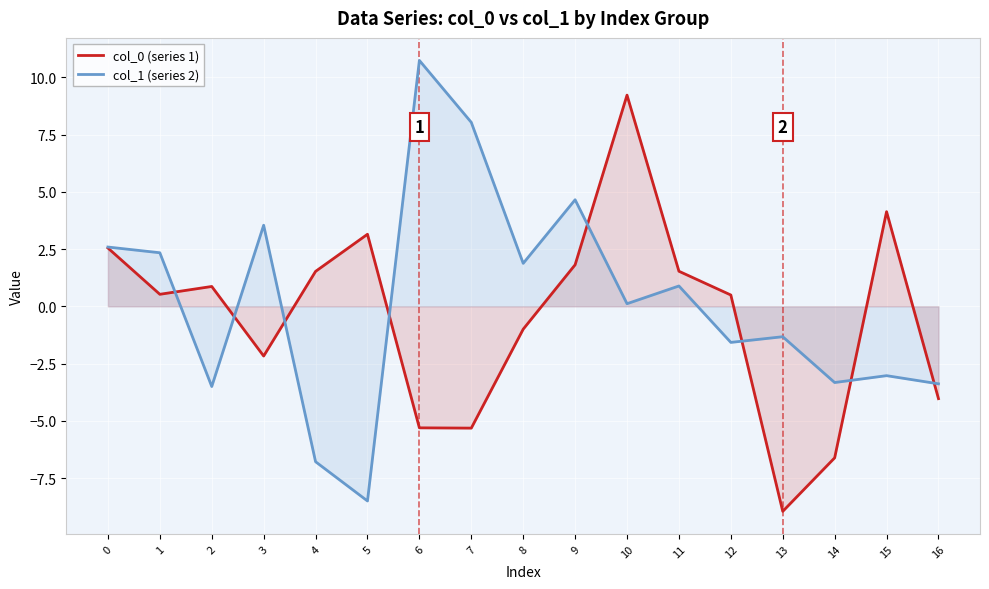

Reading left to right, what are all the values shown in this chart?

col_0 (series 1): 2.5	0.5	0.9	-2.2	1.5	3.1	-5.3	-5.3	-1.0	1.8	9.2	1.5	0.5	-9.0	-6.6	4.1	-4.0
col_1 (series 2): 2.6	2.3	-3.5	3.5	-6.8	-8.5	10.7	8.0	1.9	4.7	0.1	0.9	-1.6	-1.3	-3.3	-3.0	-3.4